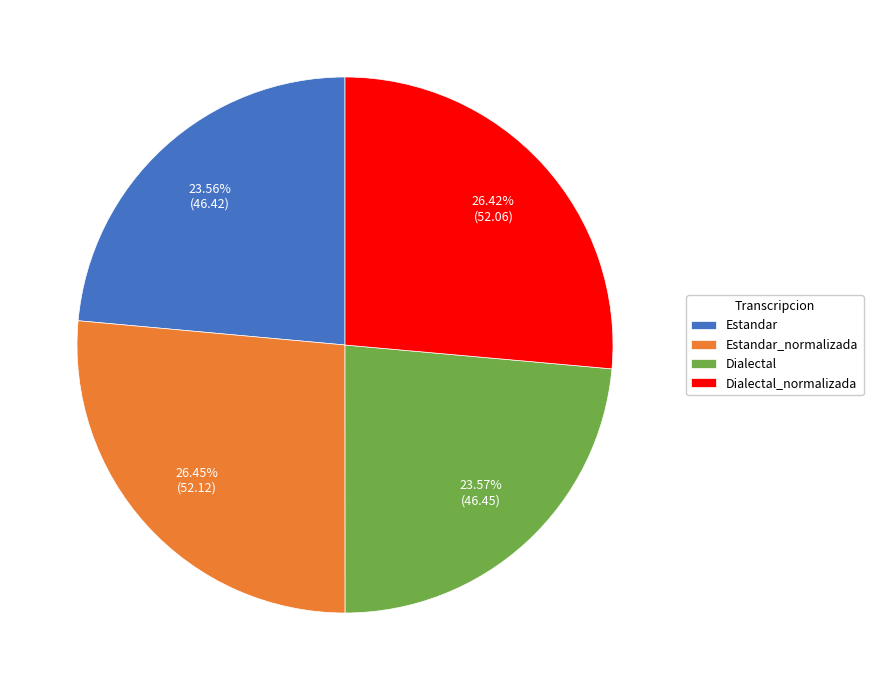

How many slices are in this pie chart?

4